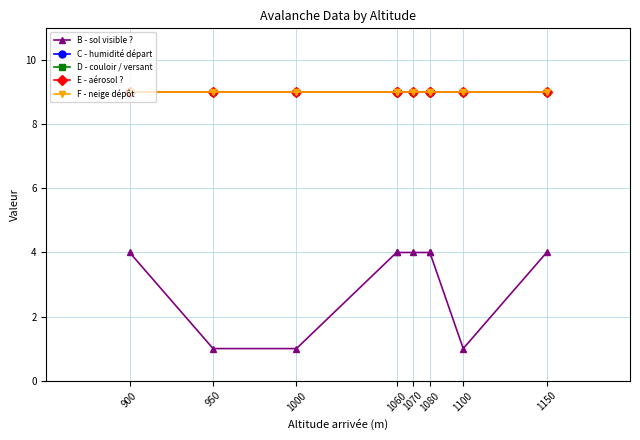

True or false: D - couloir / versant and F - neige dépôt intersect in this chart.

False